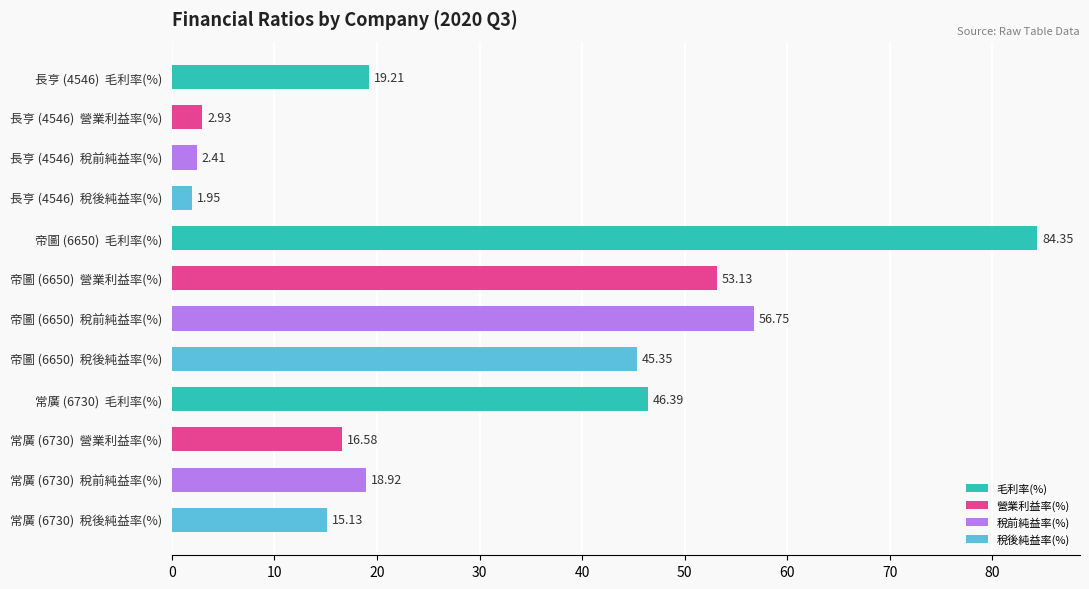

List the labels in order of value, smallest first.

長亨 (4546)  稅後純益率(%), 長亨 (4546)  稅前純益率(%), 長亨 (4546)  營業利益率(%), 常廣 (6730)  稅後純益率(%), 常廣 (6730)  營業利益率(%), 常廣 (6730)  稅前純益率(%), 長亨 (4546)  毛利率(%), 帝圖 (6650)  稅後純益率(%), 常廣 (6730)  毛利率(%), 帝圖 (6650)  營業利益率(%), 帝圖 (6650)  稅前純益率(%), 帝圖 (6650)  毛利率(%)